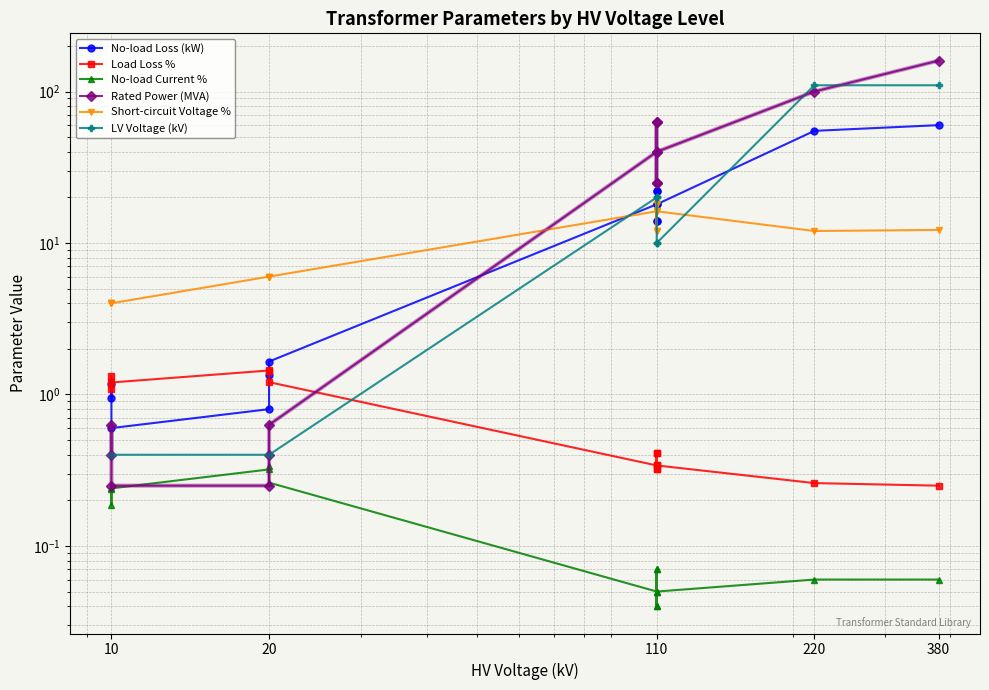

What is the value of the Rated Power (MVA) point at the 11th from the left?

40.0